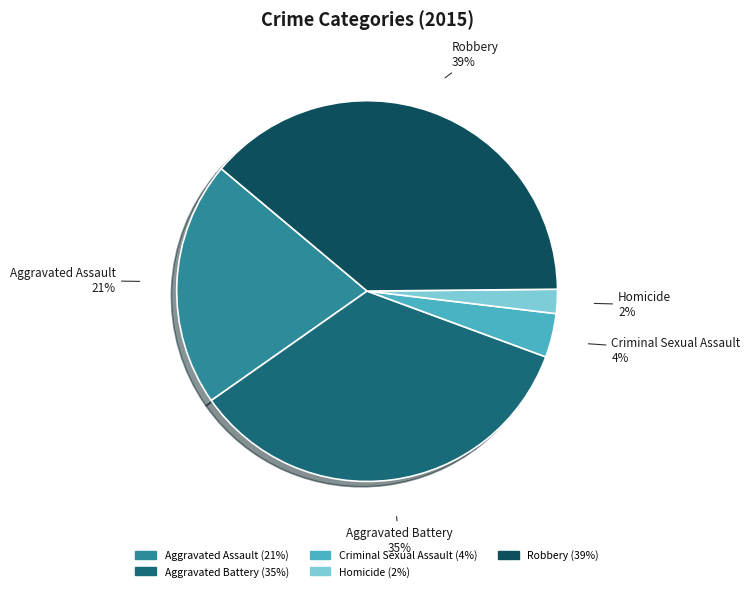

Do Aggravated Assault and Aggravated Battery together represent more than half of the pie?

Yes